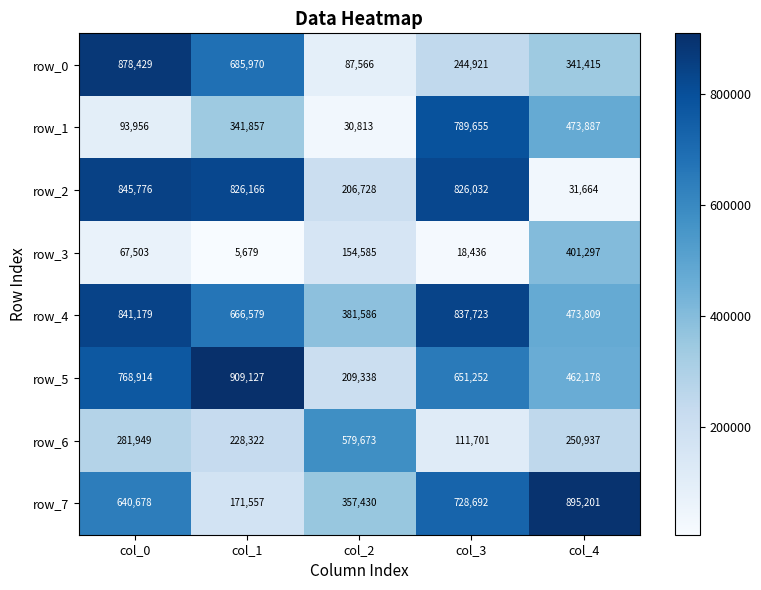

How many categories are shown in the chart?

5